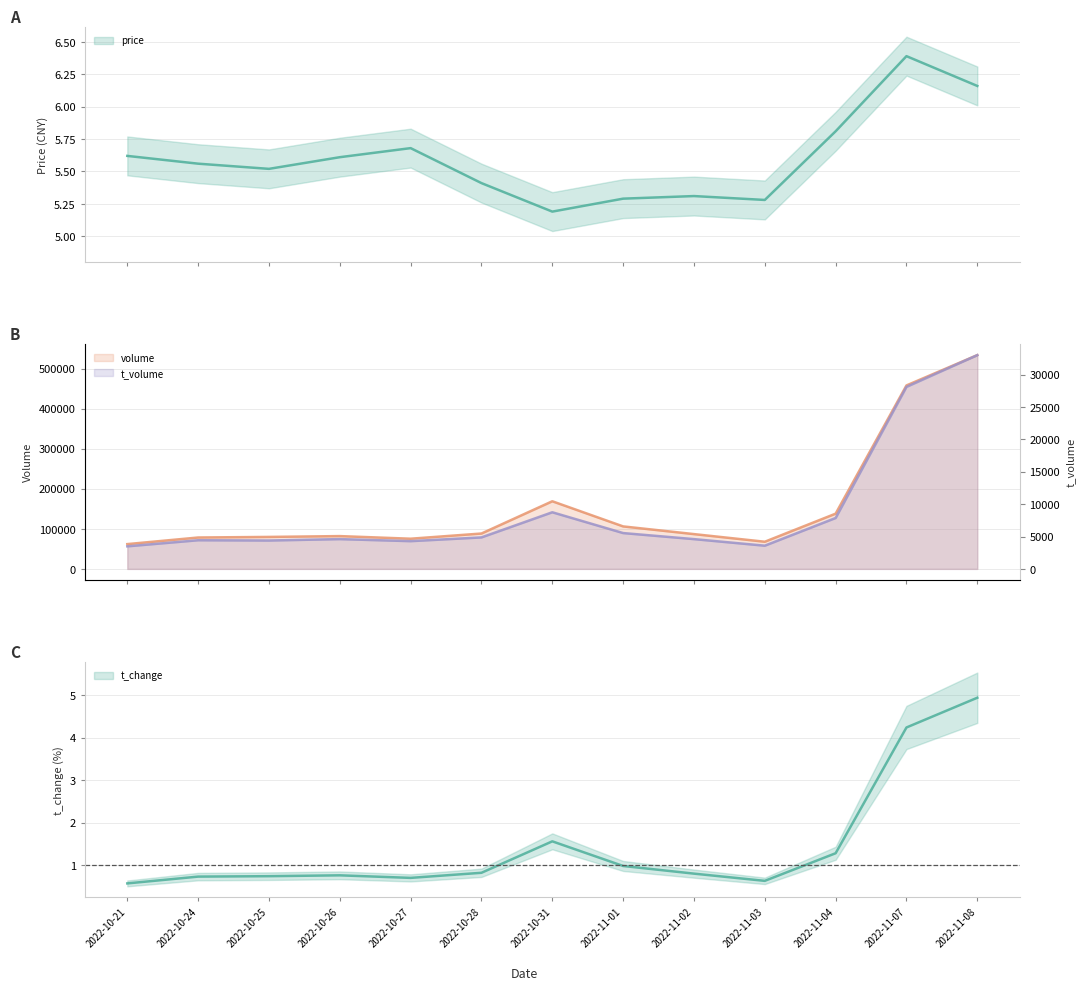

Is it true that t_volume equals 2430.1 at 2022-11-01?

False